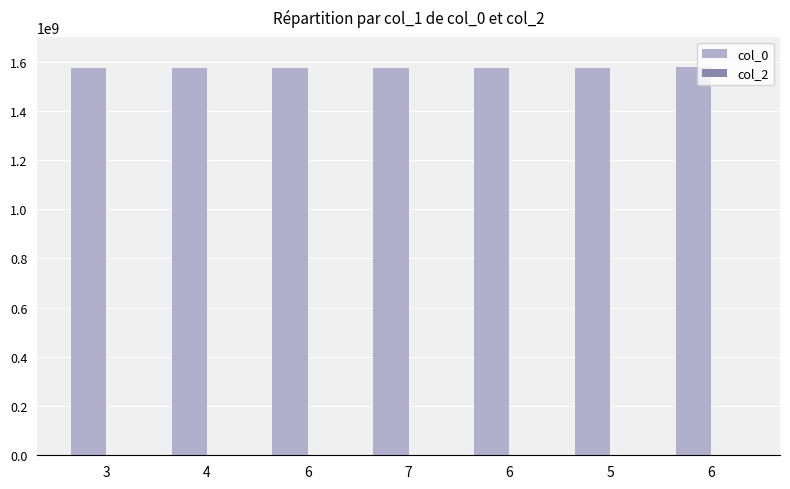

Reading left to right, what are all the values shown in this chart?

col_0: 1572967370	1573078154	1573168161	1573222165	1574349037	1574719911	1576030294
col_2: 0	0	0	0	0	0	0